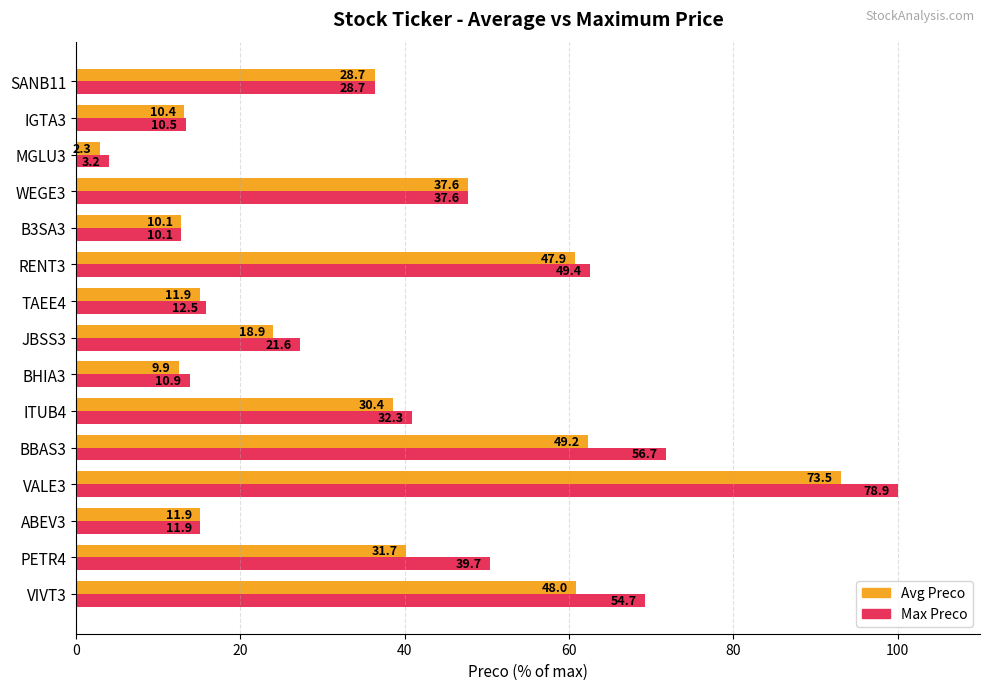

How many groups of bars are there?

15